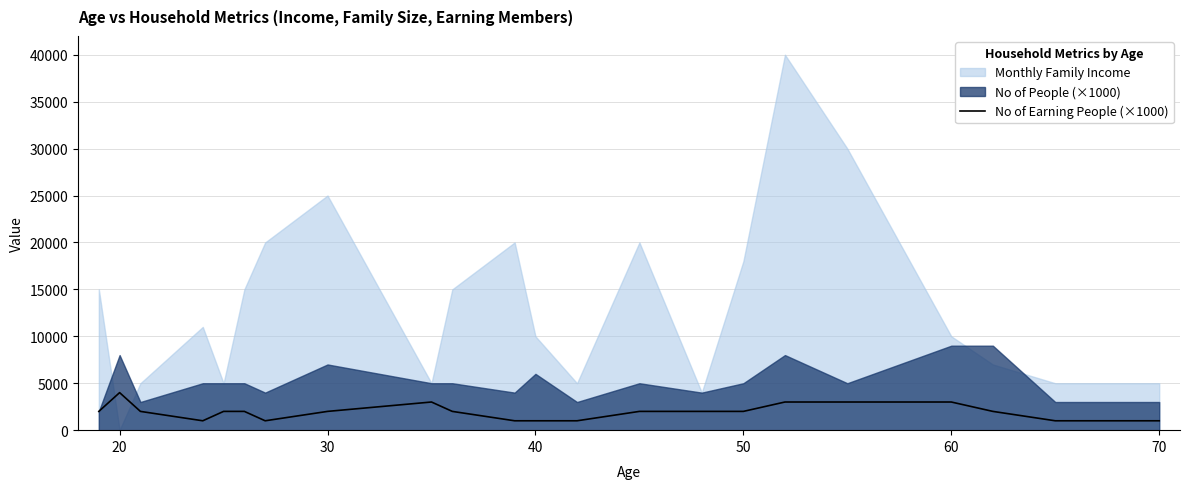

Where does the data first go above 2000?

20